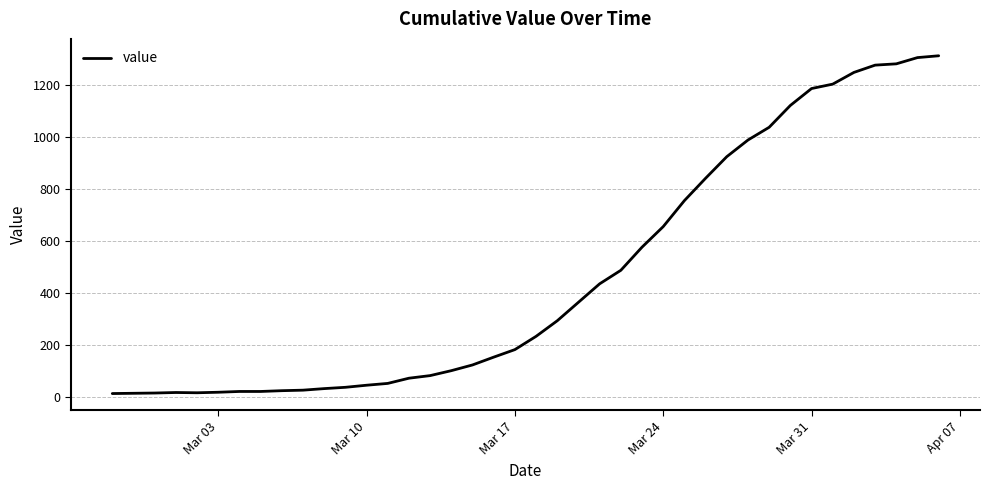

How many lines are shown in the chart?

1